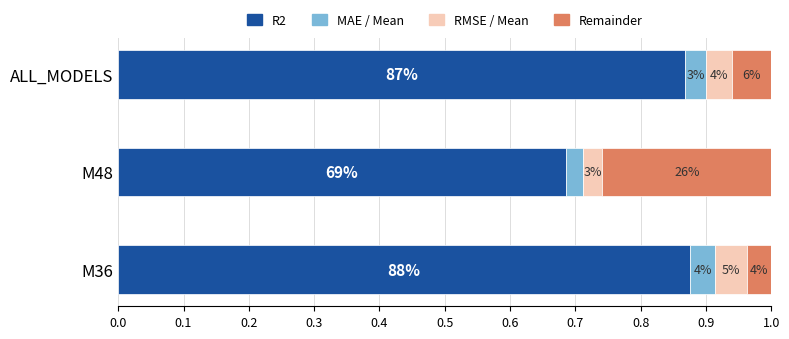

What are all the series names shown in the legend?

R2, MAE / Mean, RMSE / Mean, Remainder